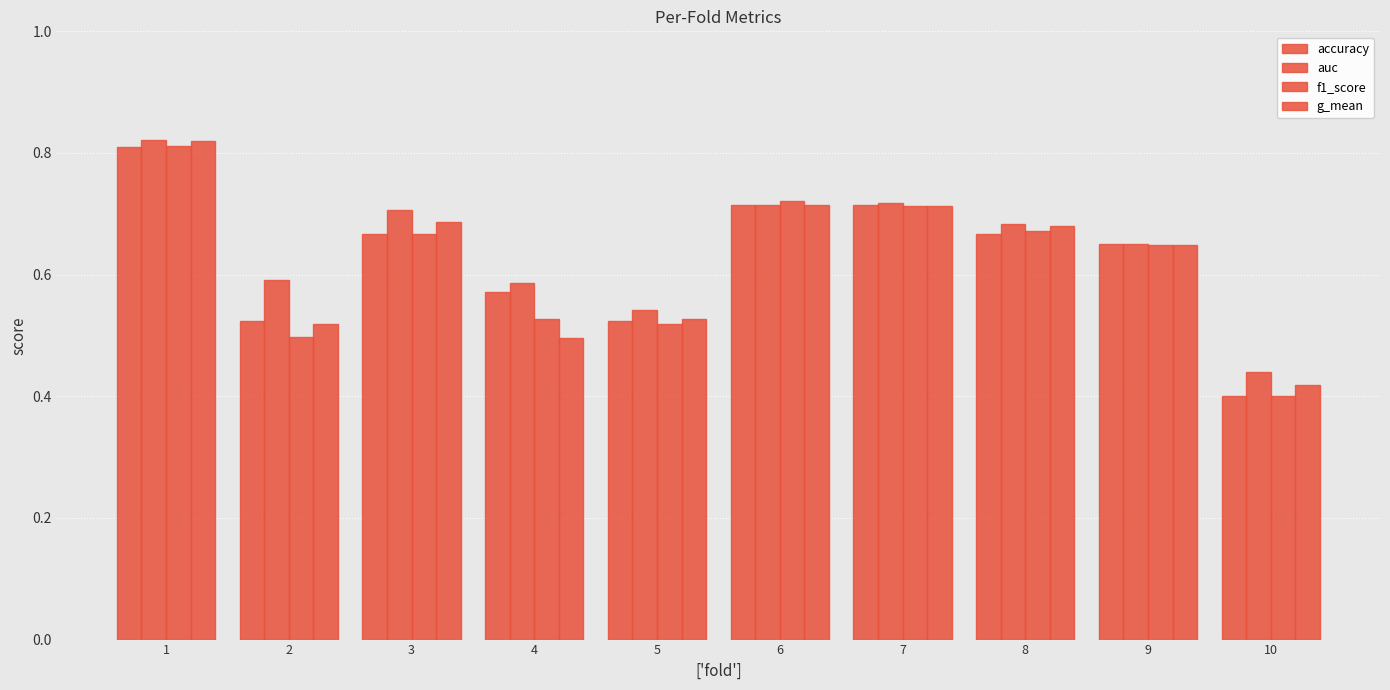

How many groups of bars are there?

10